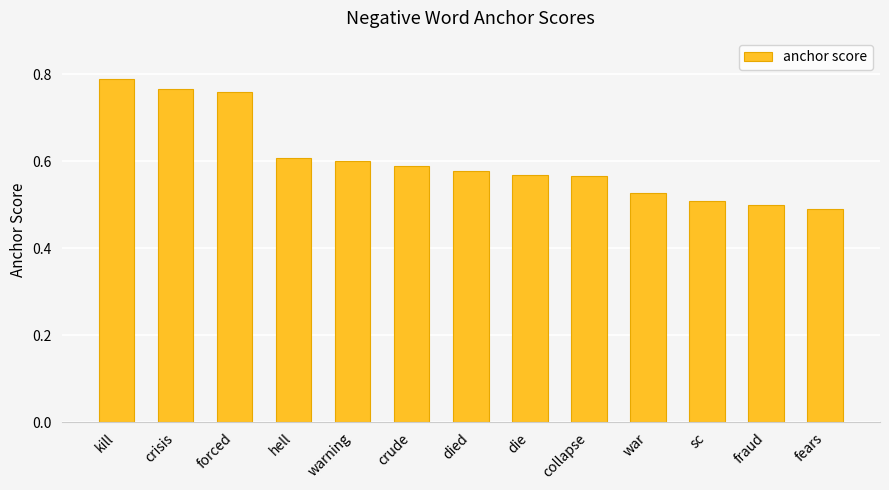

How many bars are there in total?

13